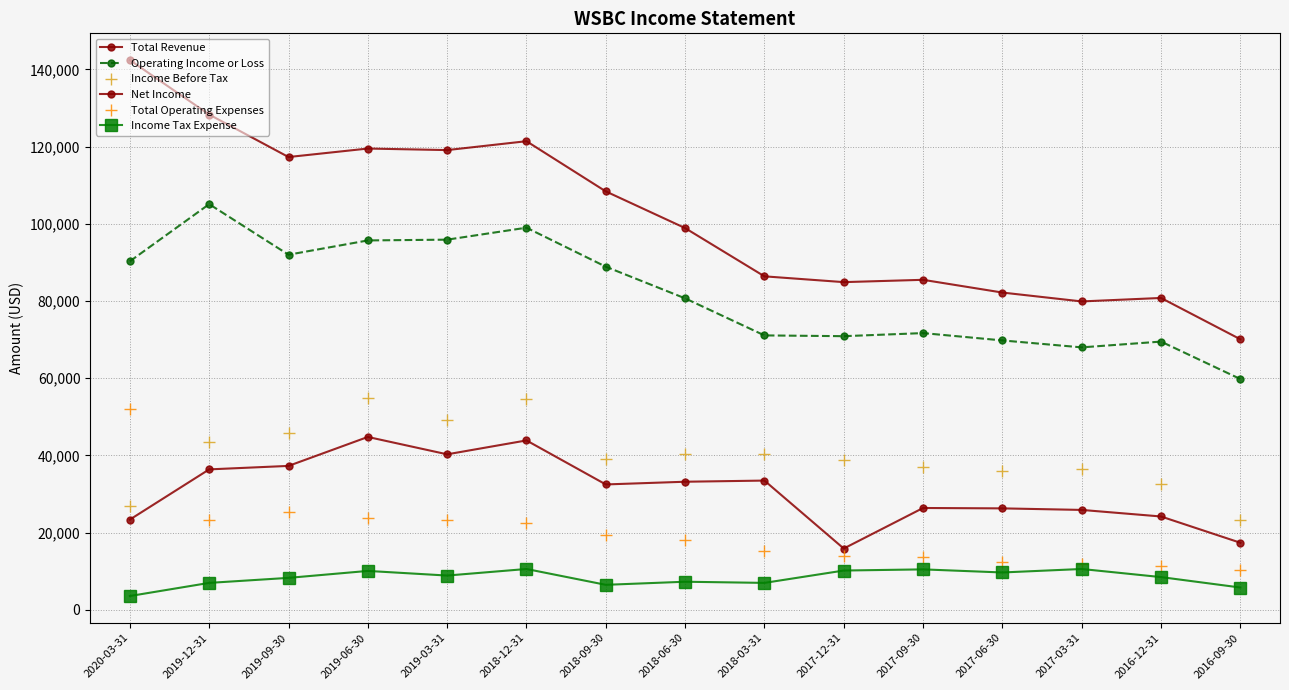

How many categories are shown in the chart?

15